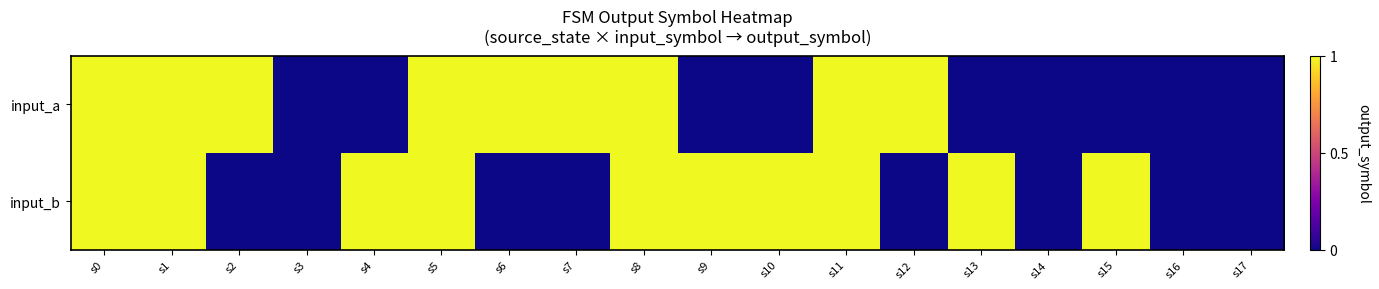

Reading left to right, what are all the values shown in this chart?

input_a: s0=1	s1=1	s2=1	s3=0	s4=0	s5=1	s6=1	s7=1	s8=1	s9=0	s10=0	s11=1	s12=1	s13=0	s14=0	s15=0	s16=0	s17=0
input_b: s0=1	s1=1	s2=0	s3=0	s4=1	s5=1	s6=0	s7=0	s8=1	s9=1	s10=1	s11=1	s12=0	s13=1	s14=0	s15=1	s16=0	s17=0